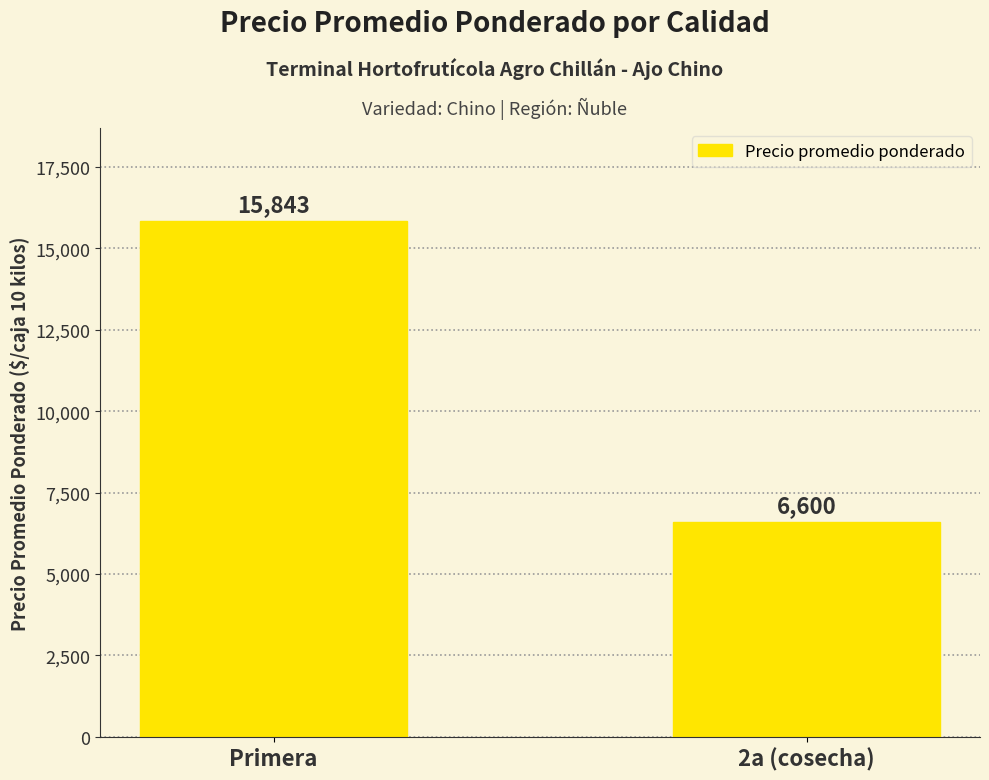

Which has a higher value, 2a (cosecha) or Primera?

Primera